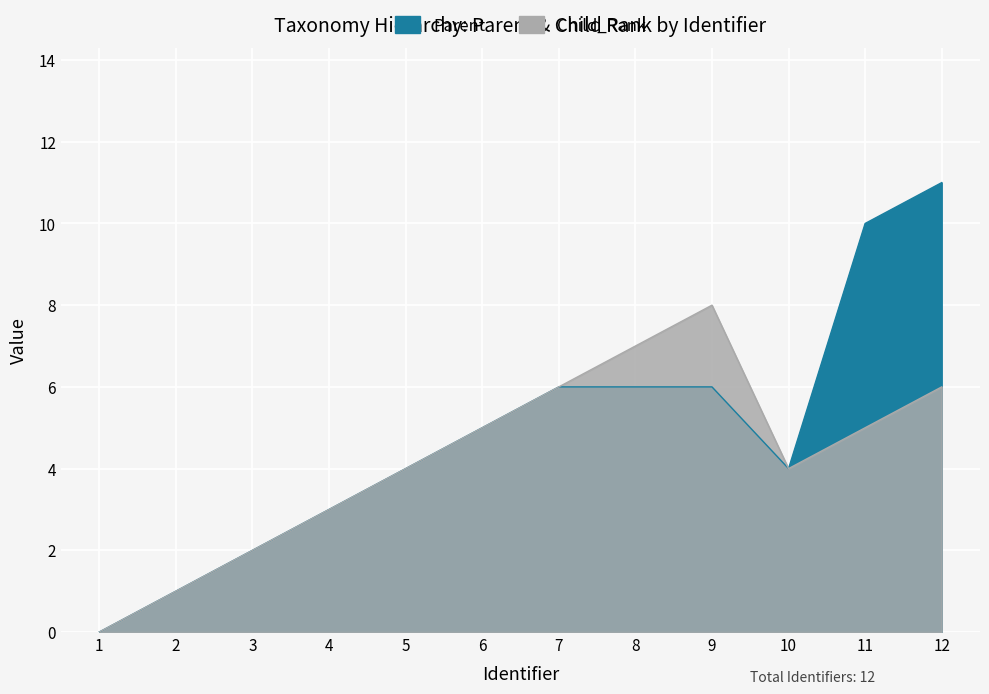

At which label does Parent first exceed 5?

7